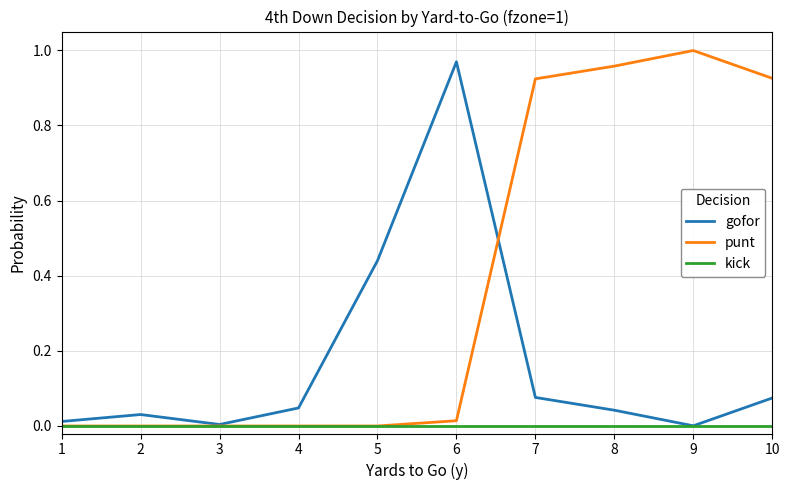

What are all the series names shown in the legend?

gofor, punt, kick